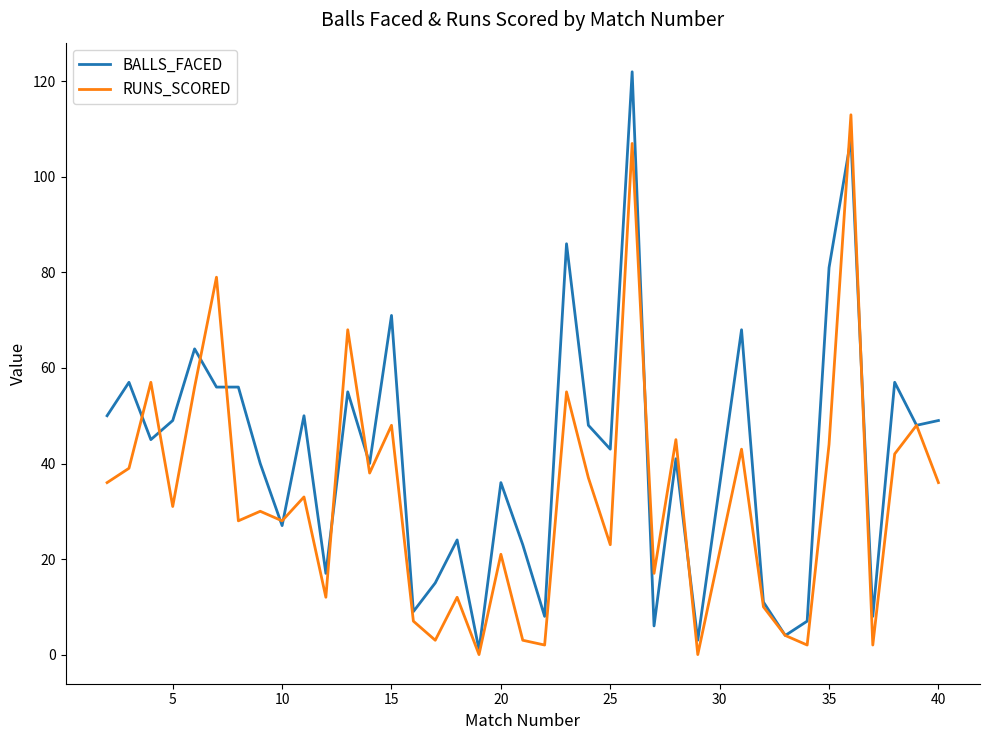

Which series has the largest range (max minus min)?

BALLS_FACED